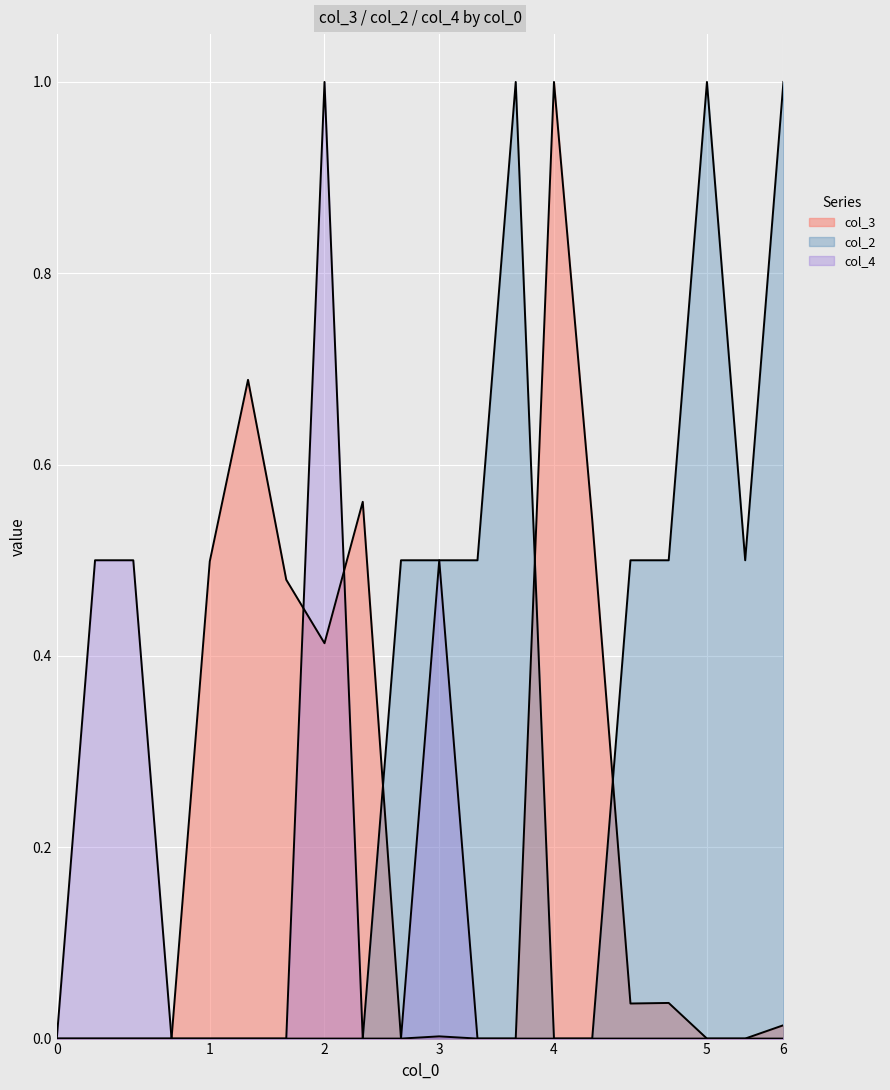

At how many categories does at least one series exceed 0?

18